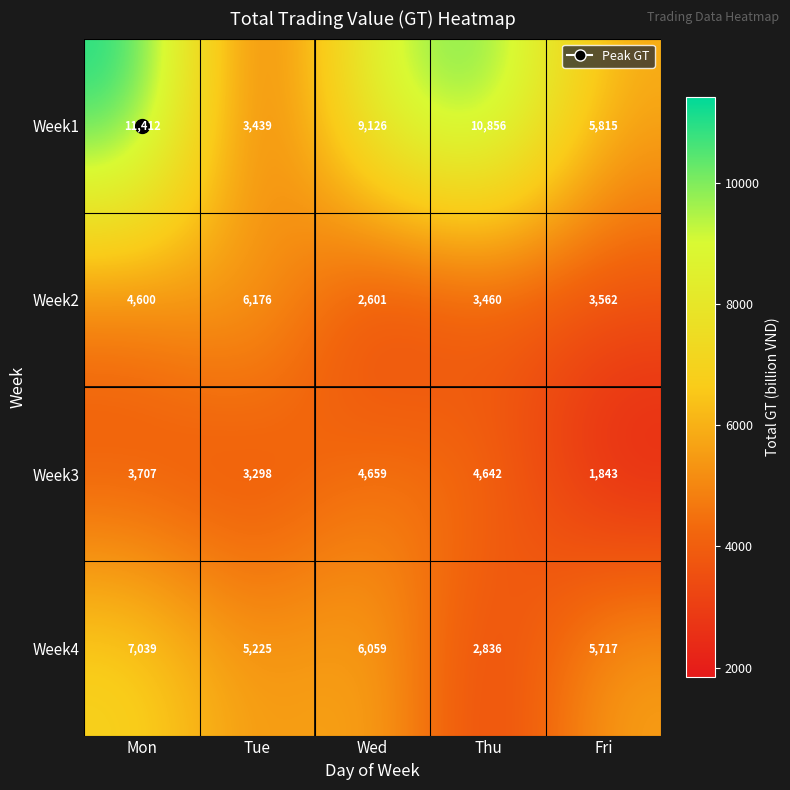

True or false: Week1 has a value of 16136 at Wed.

False